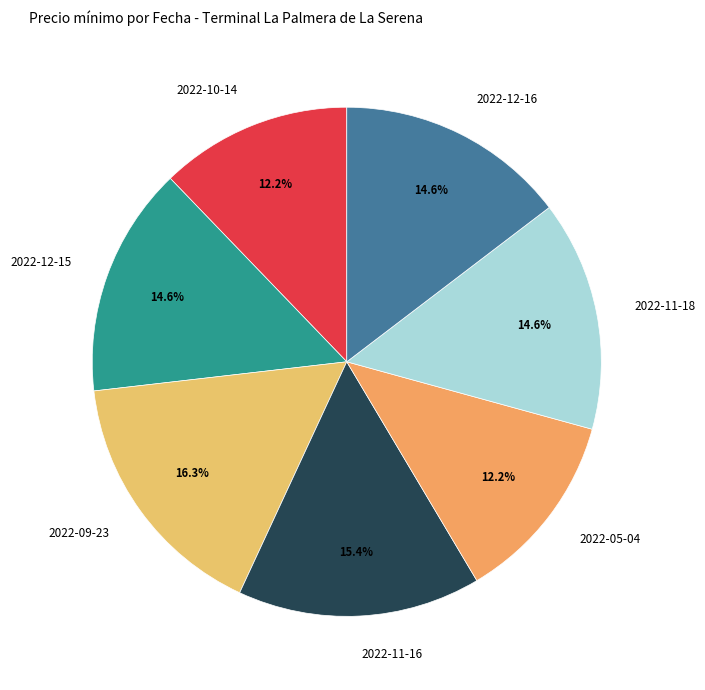

To the nearest percent, what percentage of the pie is 2022-12-16?

15%